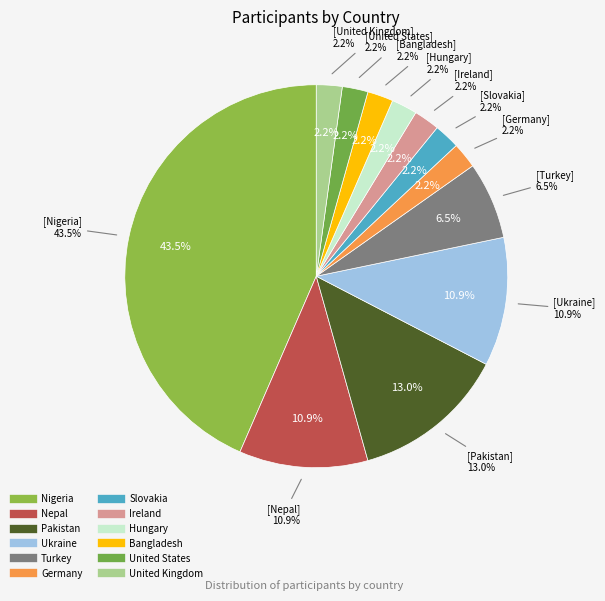

To the nearest percent, what is the difference between the Slovakia and Nigeria slice percentages?

41%